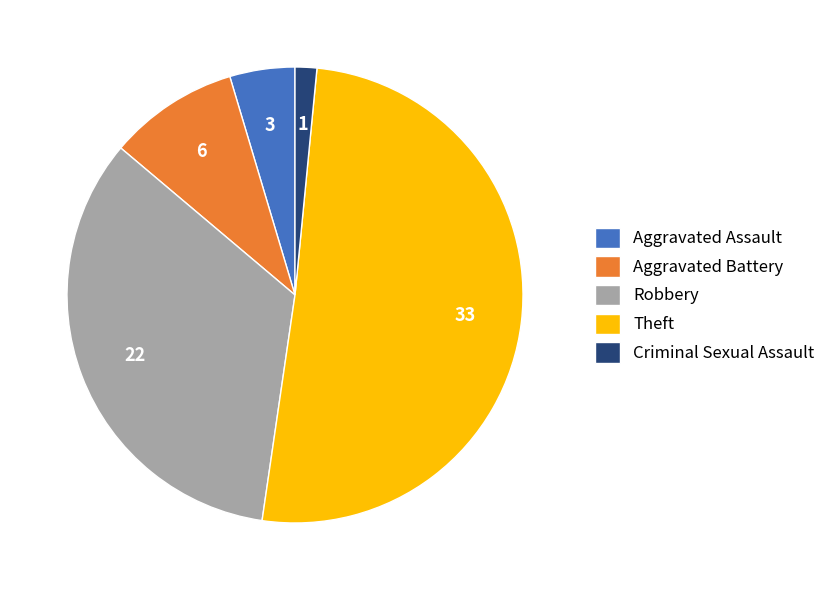

Is there a majority slice in this chart?

Yes